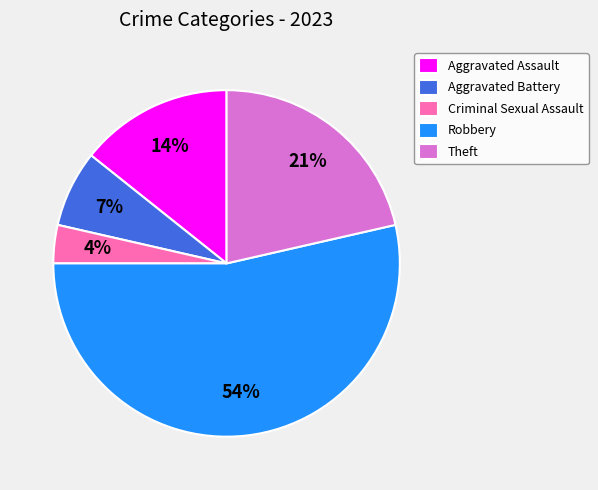

Which category has the smallest portion of the pie?

Criminal Sexual Assault